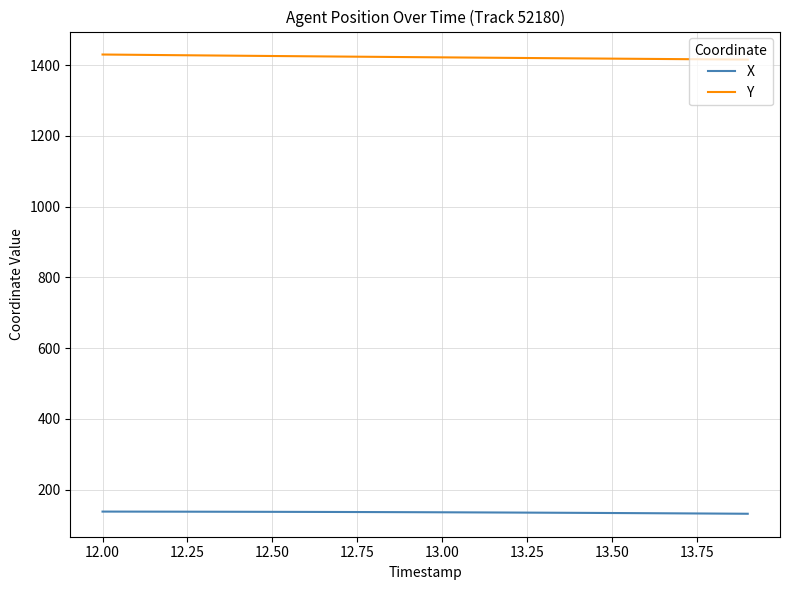

Rank the series by their maximum value, from lowest to highest.

X, Y